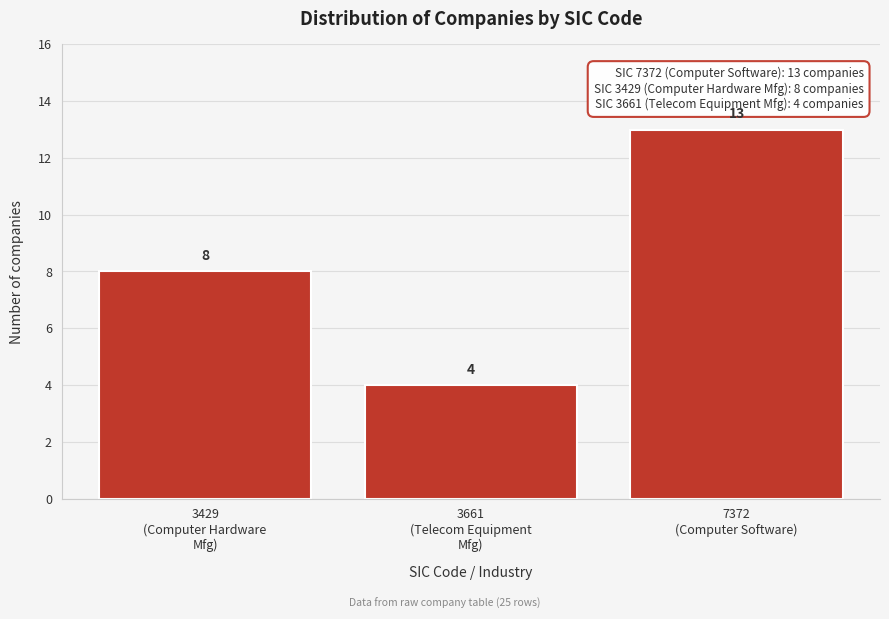

Reading right to left, list all the values displayed in this chart.

13	4	8